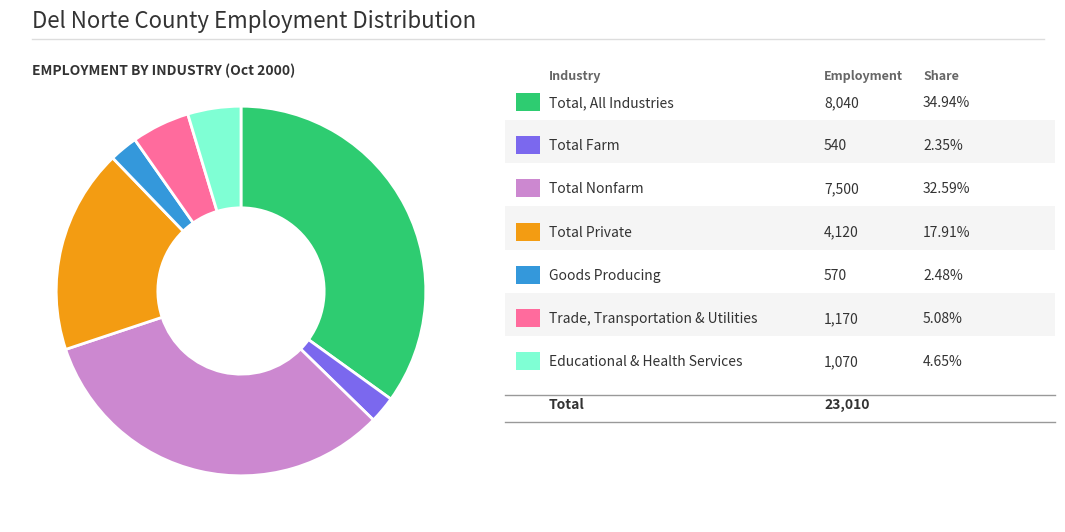

How many segments does this pie chart have?

7